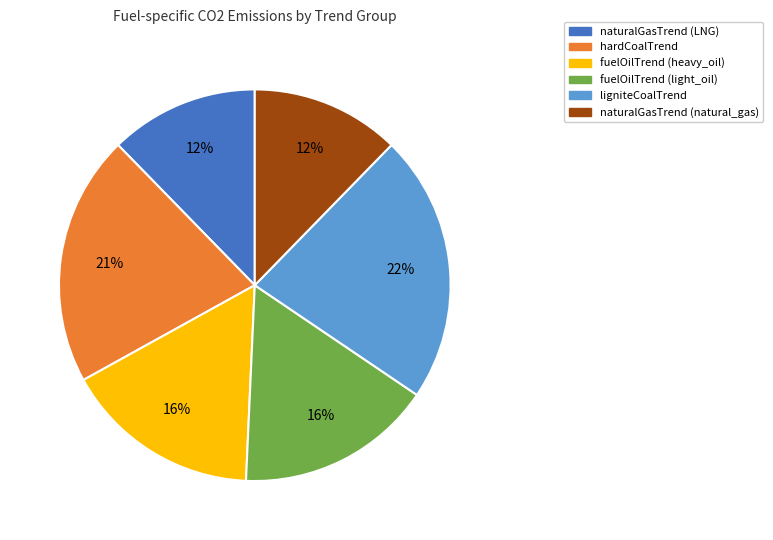

To the nearest percent, what percentage of the pie is fuelOilTrend (heavy_oil)?

16%